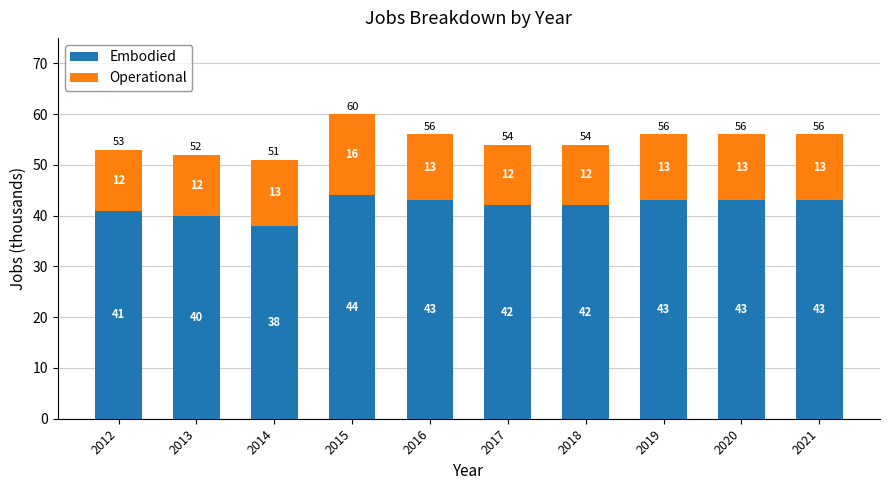

What are all the series names shown in the legend?

Embodied, Operational